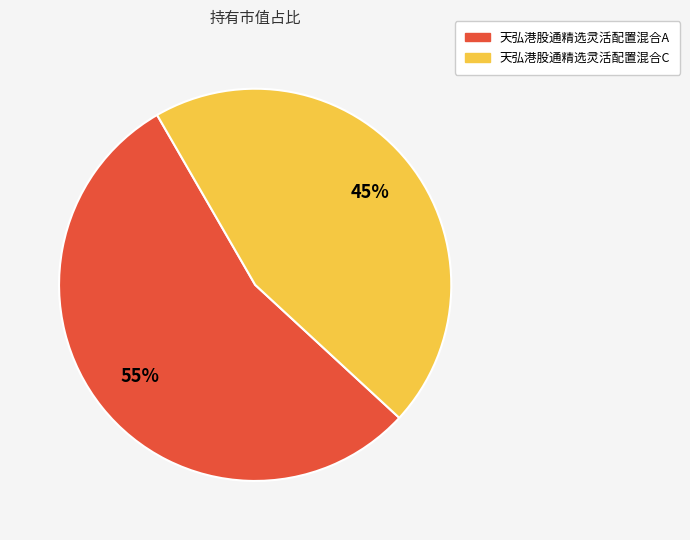

The 天弘港股通精选灵活配置混合C slice represents 45% of the pie. True or false?

True